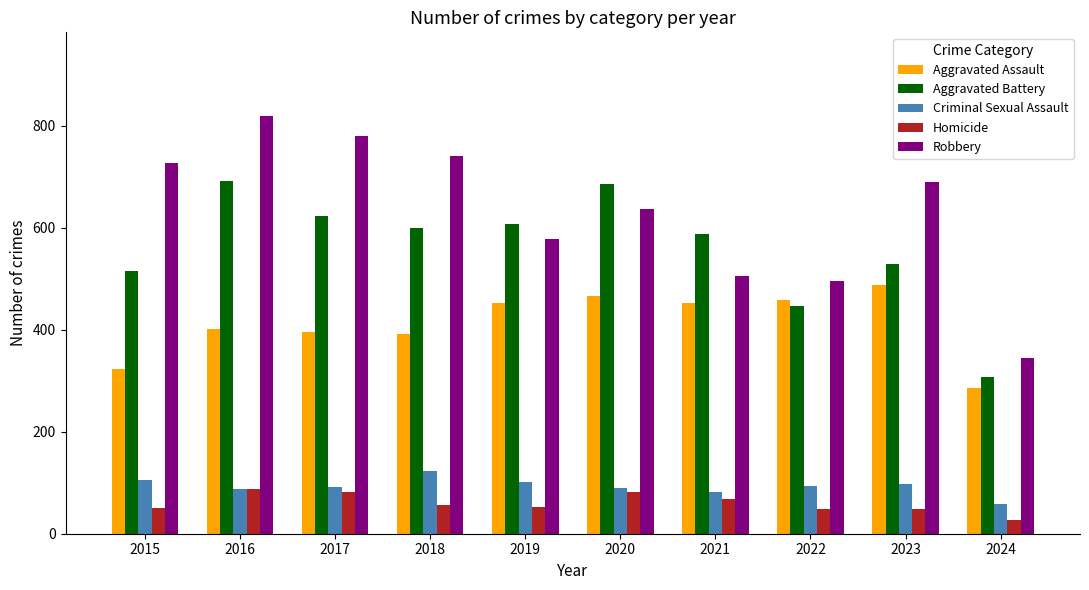

What is the maximum value shown in the chart?

819